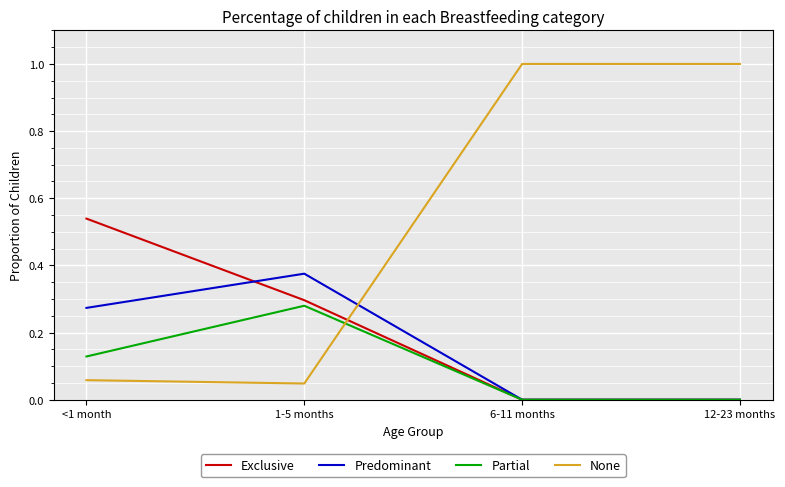

How many lines are shown in the chart?

4